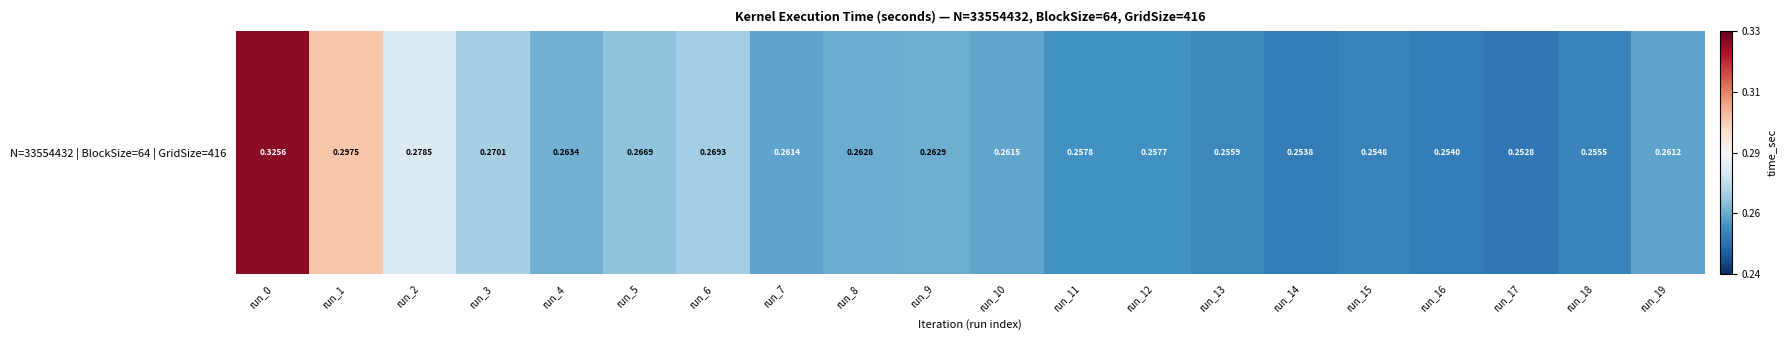

What is the average value?

0.3